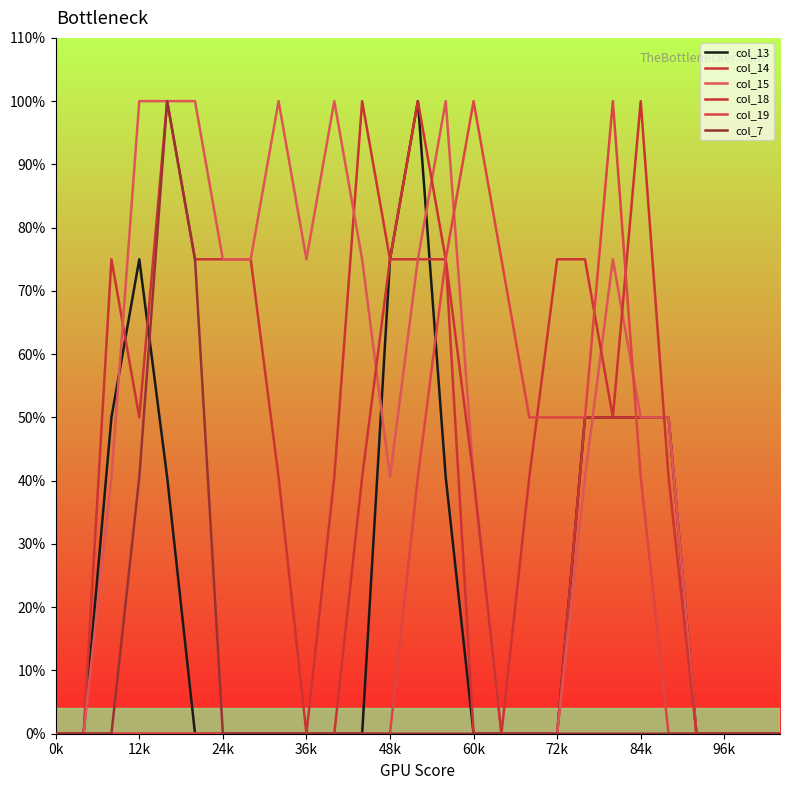

Does the chart have visible grid lines?

No